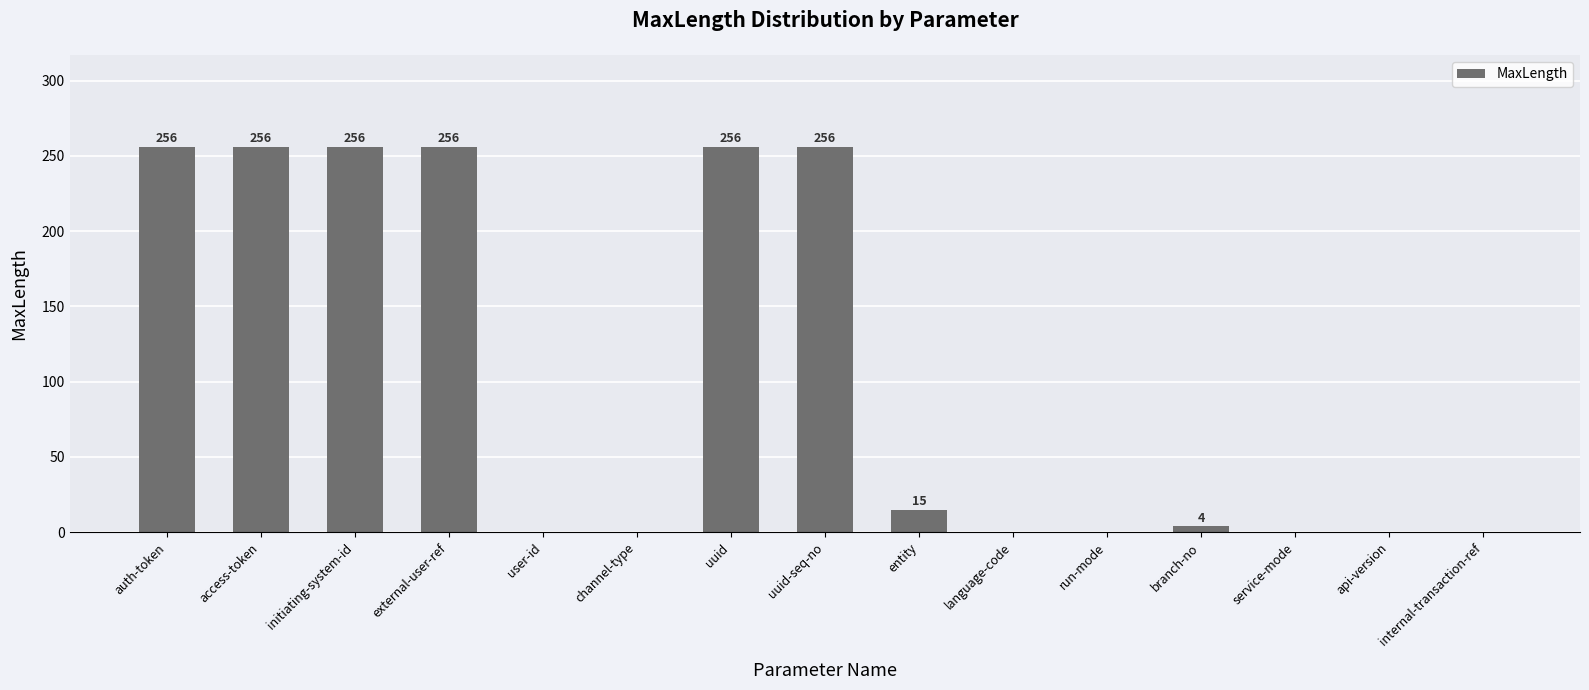

What is the greatest value displayed?

256